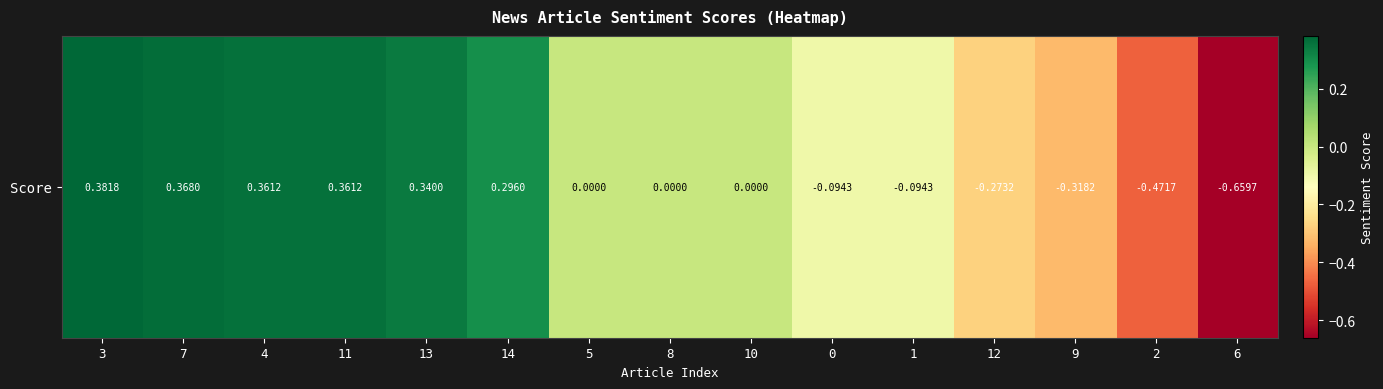

Which label corresponds to the smallest value in the chart?

6